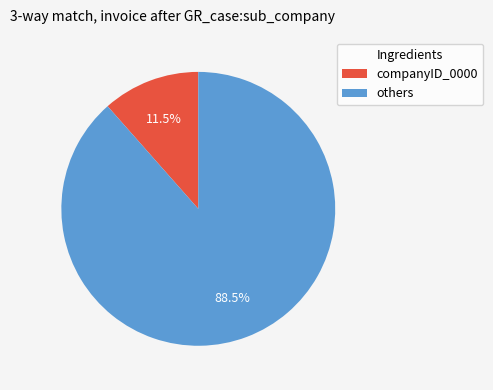

How many segments does this pie chart have?

2